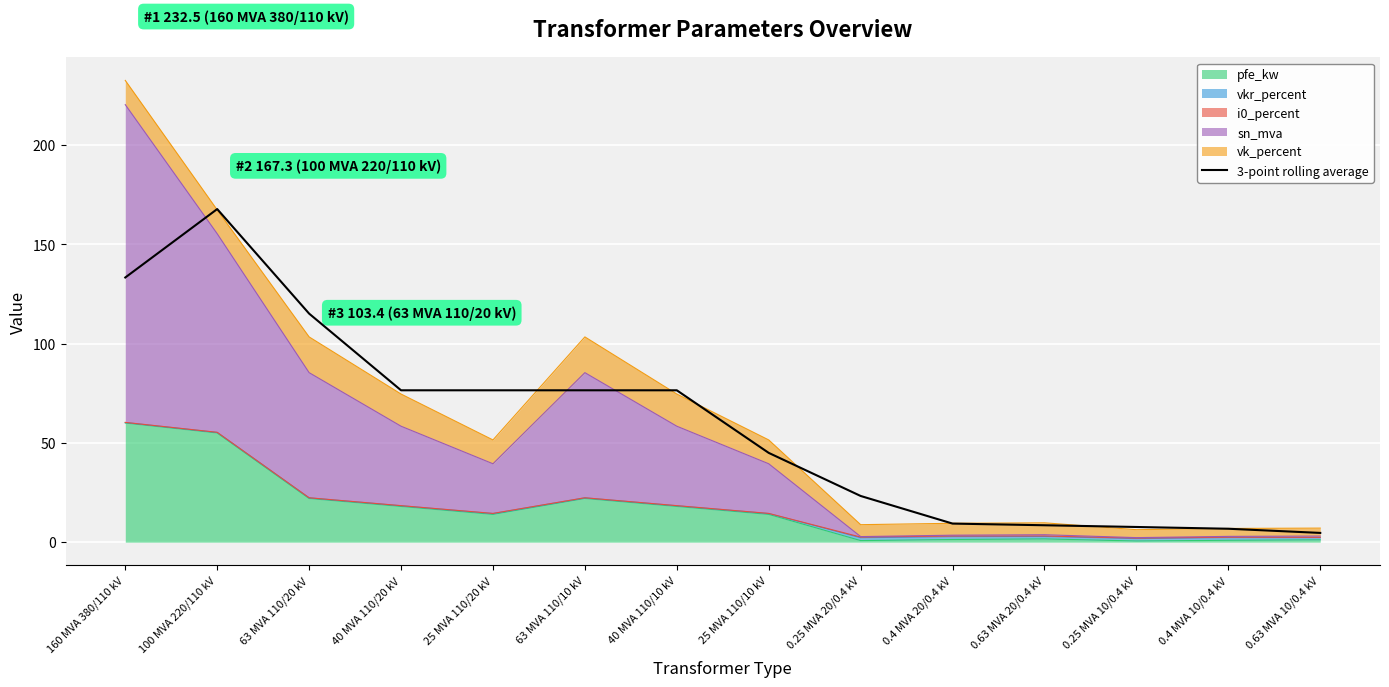

Where is the data nearest to the value 86?

40 MVA 110/20 kV